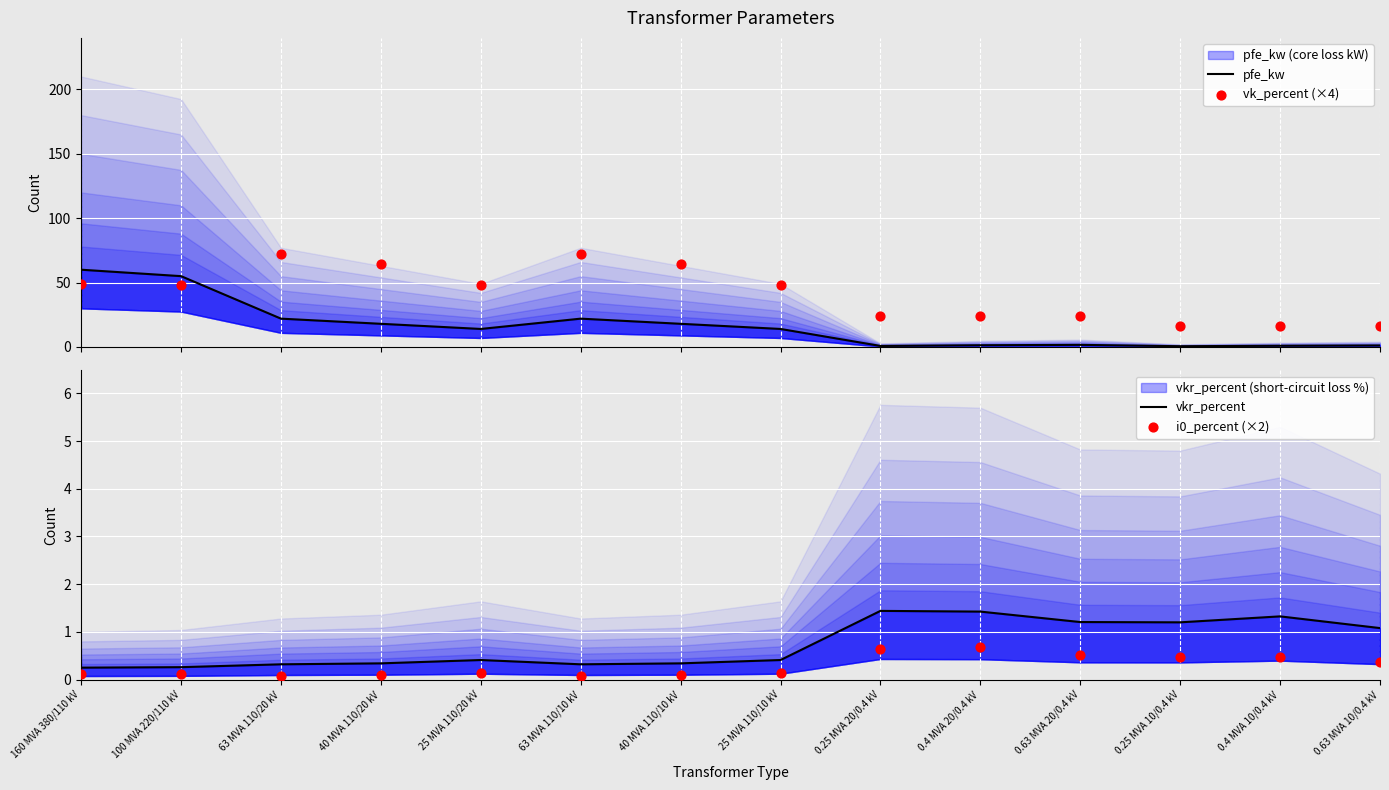

Is the value of vkr_percent at 25 MVA 110/20 kV greater than the value of i0_percent (×2) at 63 MVA 110/20 kV?

Yes